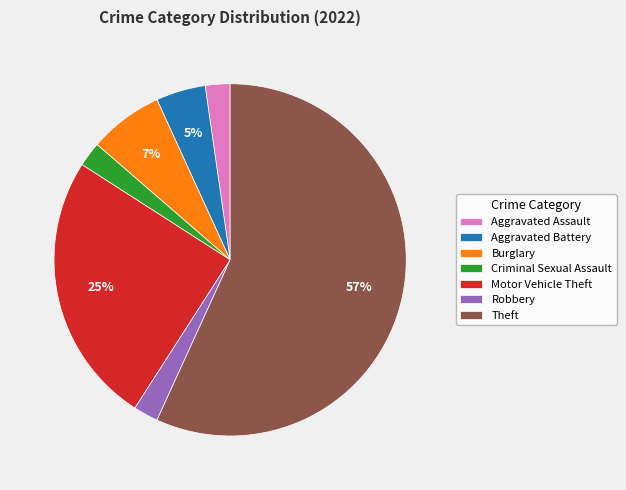

Is the sum of Motor Vehicle Theft and Criminal Sexual Assault greater than half?

No